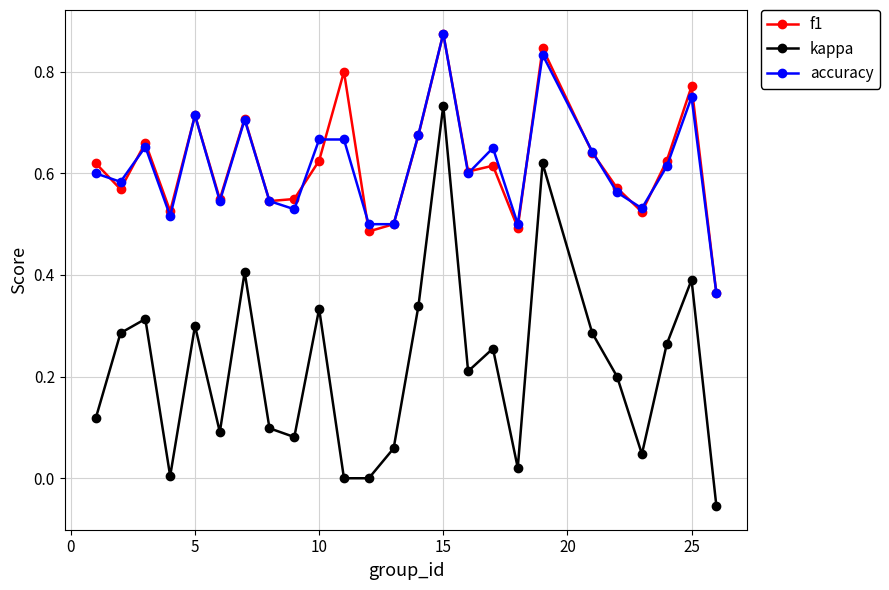

Which series has the widest spread of values?

kappa